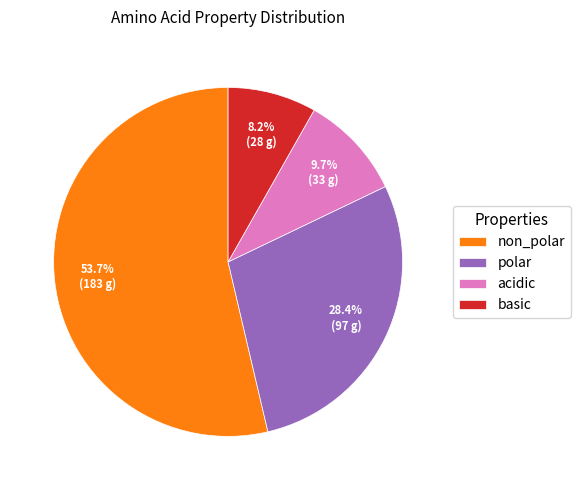

Is there any slice that represents more than half of the pie?

Yes